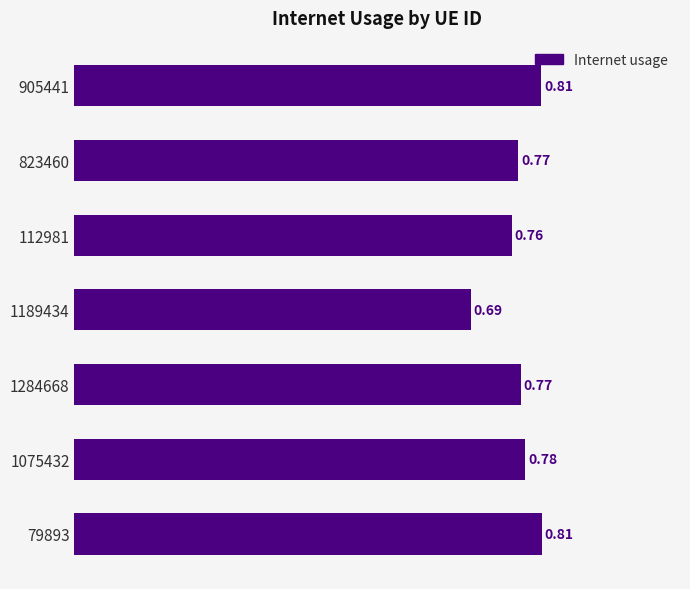

Which has a higher value, 823460 or 79893?

79893